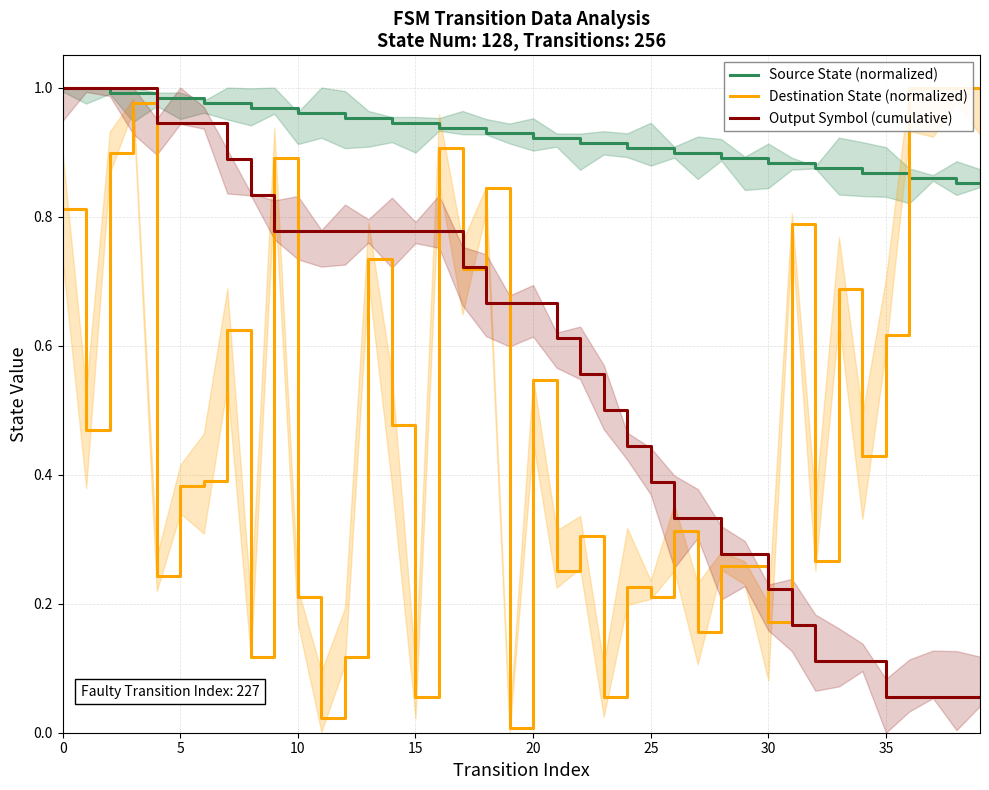

What is the difference between the highest and lowest values at 14?

0.5